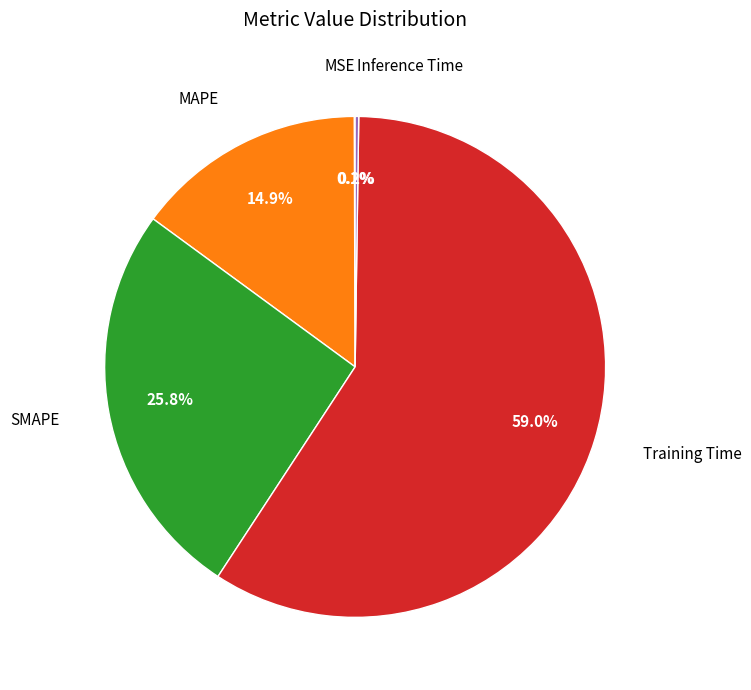

Is there any slice that represents more than half of the pie?

Yes